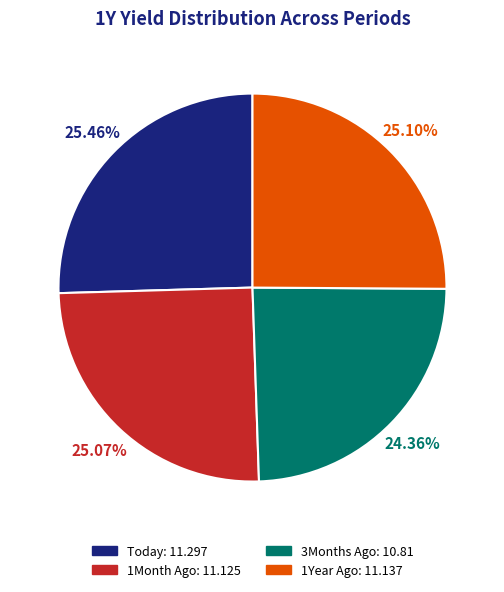

The Today slice represents 11% of the pie. True or false?

False